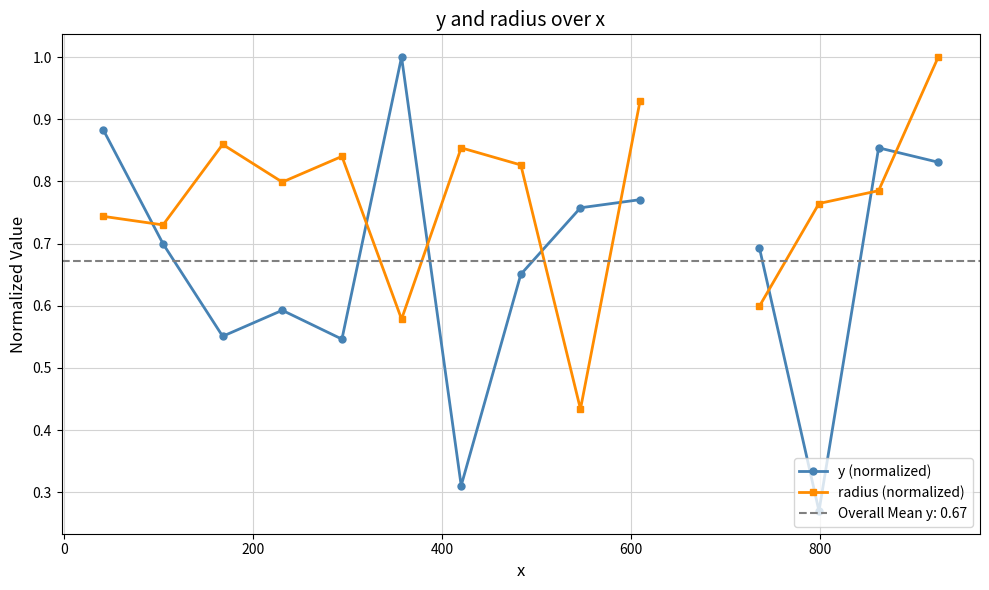

What are all the series names shown in the legend?

y (normalized), radius (normalized)